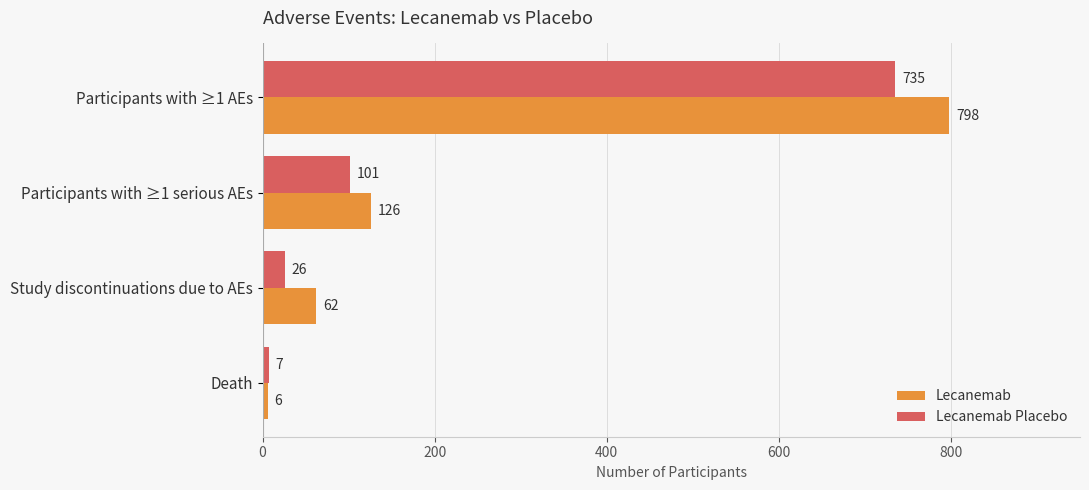

List the series in order of their peak value, highest first.

Lecanemab, Lecanemab Placebo